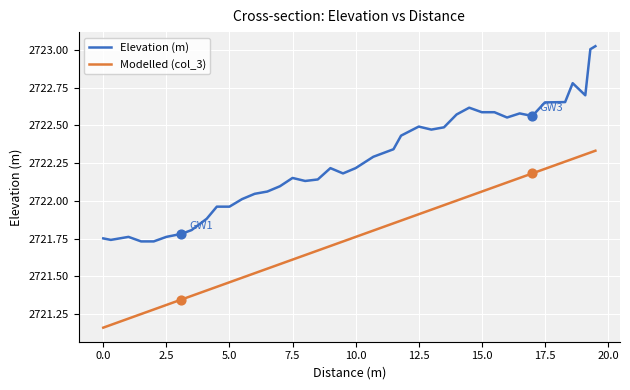

Which series has the largest total across all categories?

Elevation (m)